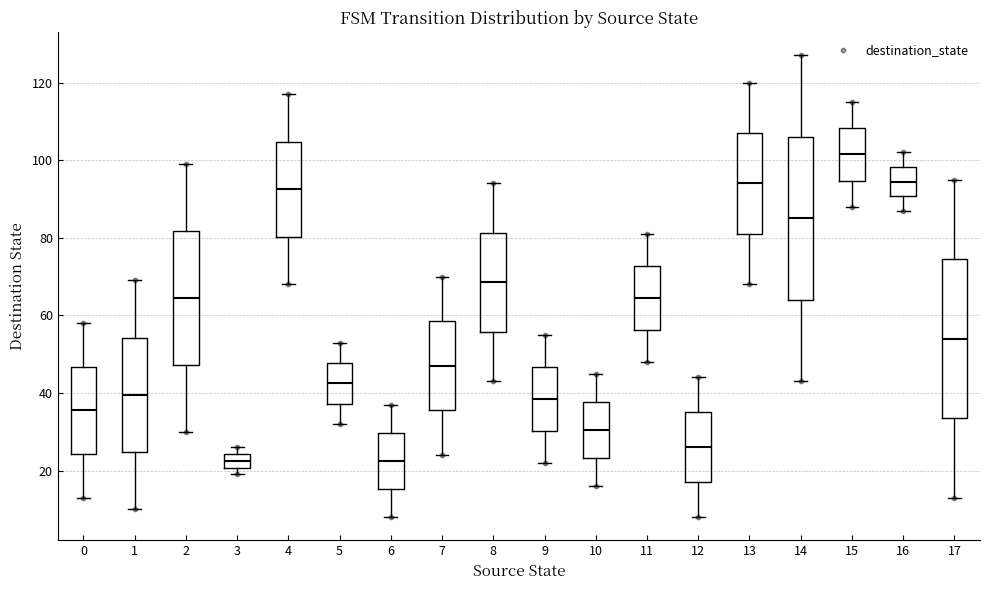

Where does the median line of the box at x = 6 sit on the y-axis? The values are not printed on the chart, so give them approximately, as read against the axis.

22